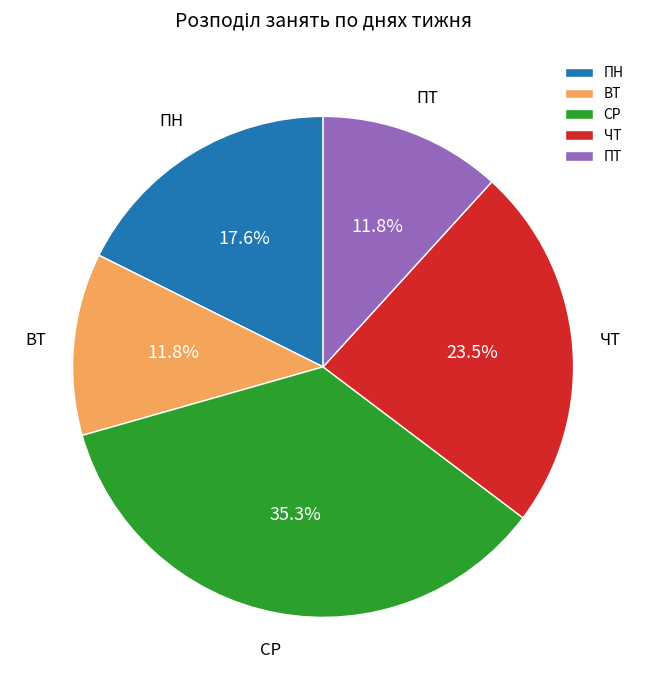

Which category has the biggest portion of the pie?

СР